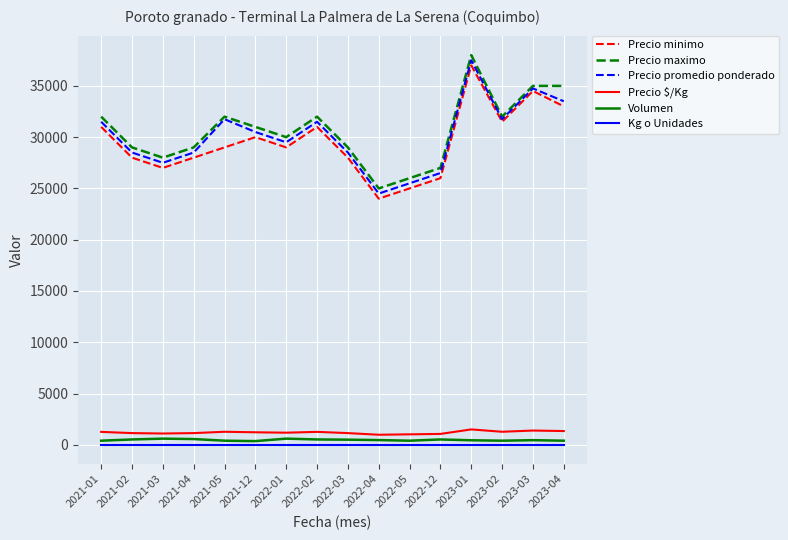

The value of Precio maximo at 2021-12 is 31000. True or false?

True